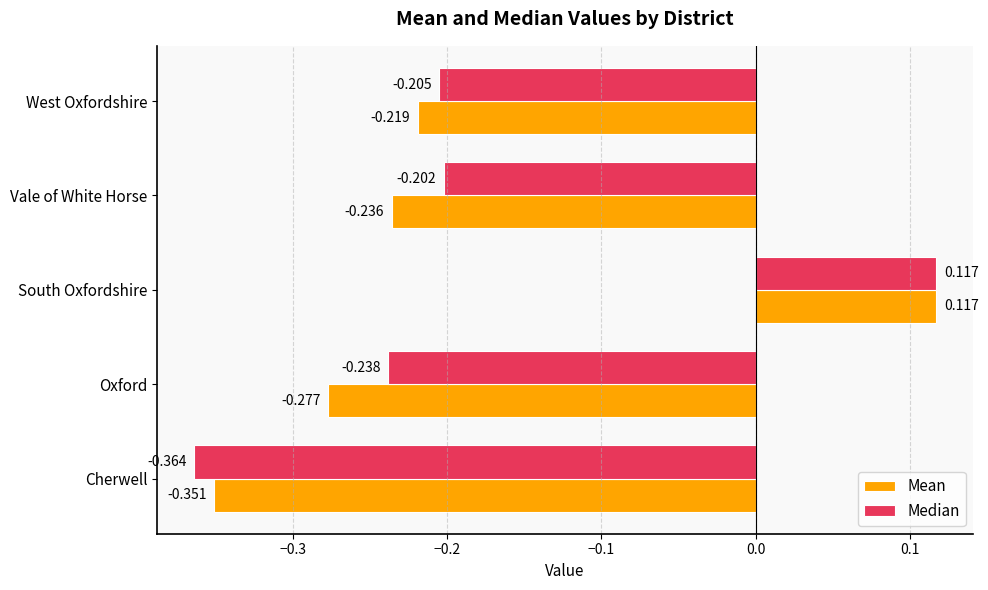

How many data points in Median are less than 0?

4